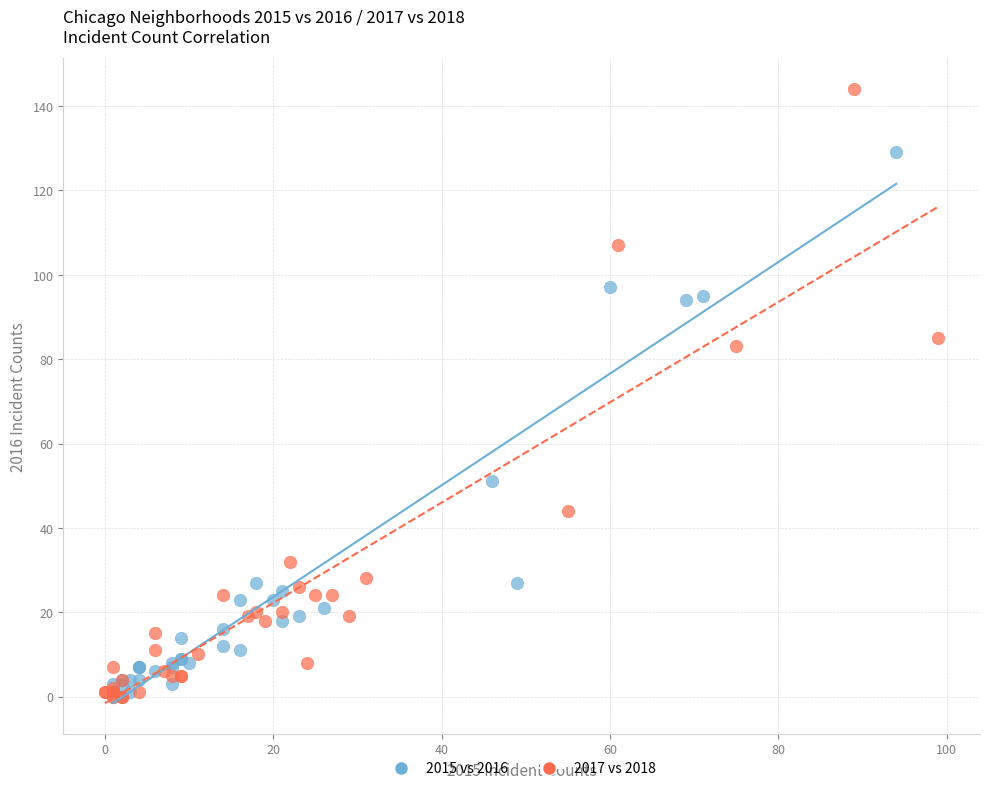

Which series has the widest spread of Y values?

2017 vs 2018